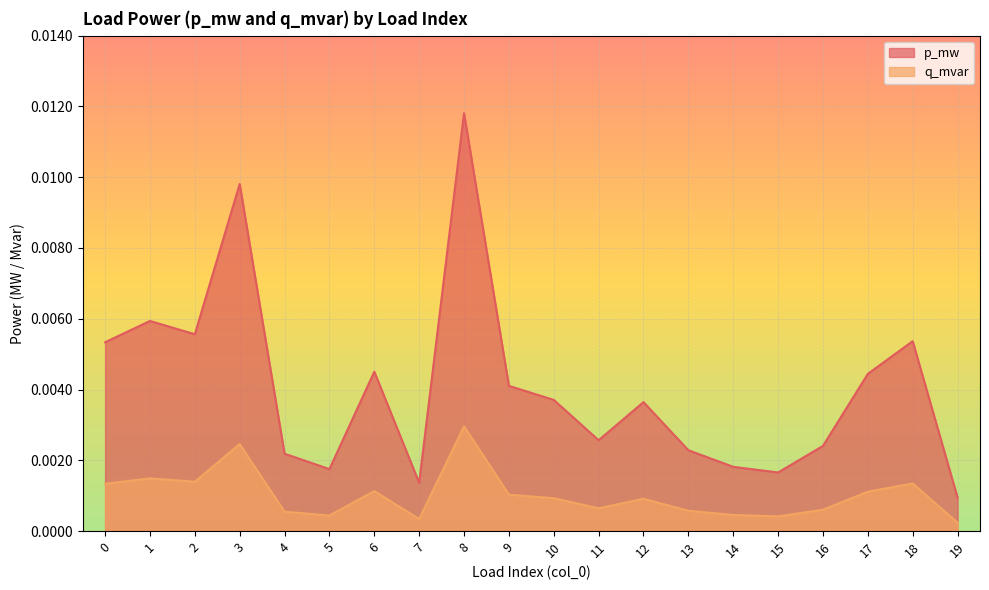

At which category is the sum across all series the highest?

8